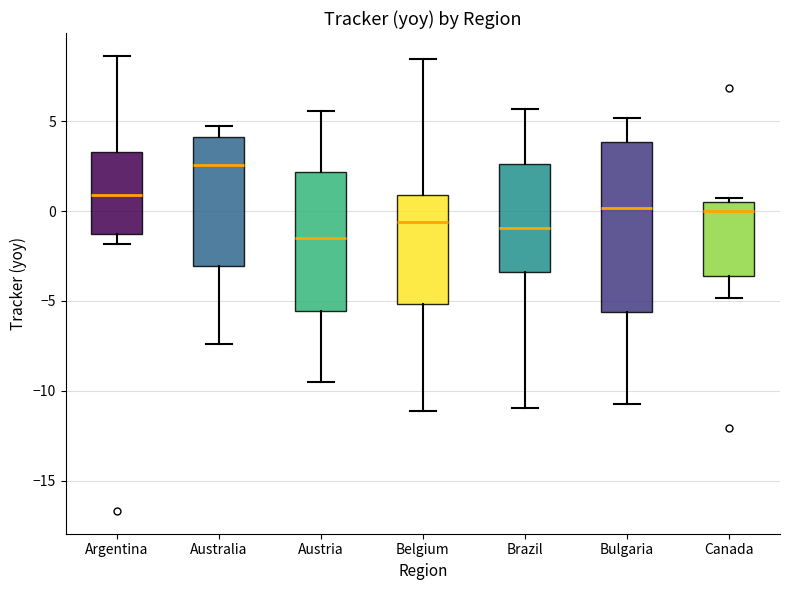

Reading left to right, read every box against the y-axis: the position of its median line, the range the box covers, and the ends of its whiskers. The values are not printed on the chart, so give them approximately, as read against the axis.

Argentina: median 1.0, box -1.5 to 3.5, whiskers -2.0 to 8.5
Australia: median 2.5, box -3.0 to 4.0, whiskers -7.5 to 4.5
Austria: median -1.5, box -5.5 to 2.0, whiskers -9.5 to 5.5
Belgium: median -0.5, box -5.0 to 1.0, whiskers -11.0 to 8.5
Brazil: median -1.0, box -3.5 to 2.5, whiskers -11.0 to 5.5
Bulgaria: median 0.0, box -5.5 to 4.0, whiskers -10.5 to 5.0
Canada: median 0.0, box -3.5 to 0.5, whiskers -5.0 to 0.5 (just above the box's upper edge)